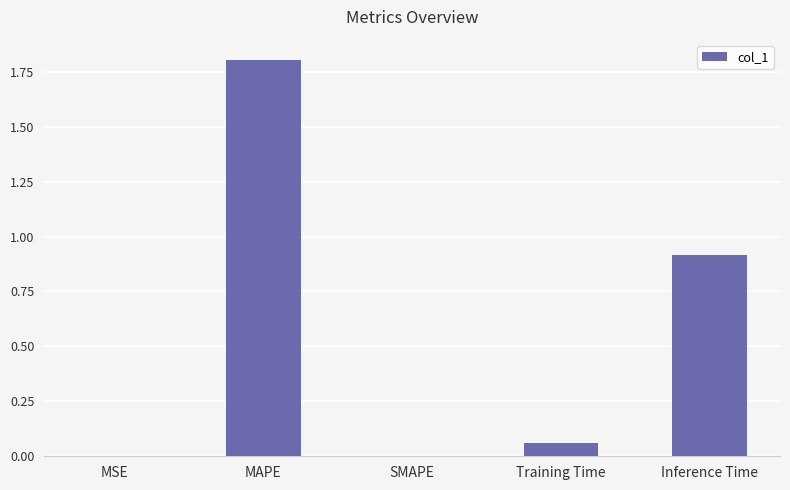

True or false: the data shows 0.0 at SMAPE.

True